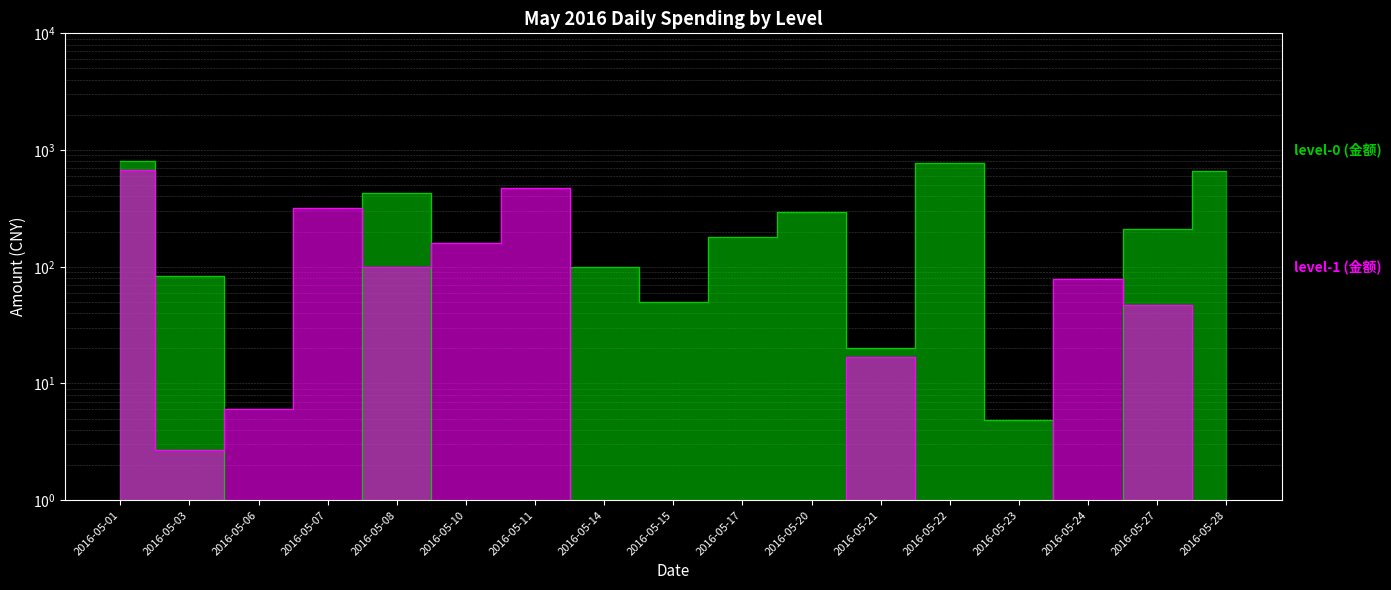

True or false: level-0 (金额) has more than 2 points higher than both neighbors.

True